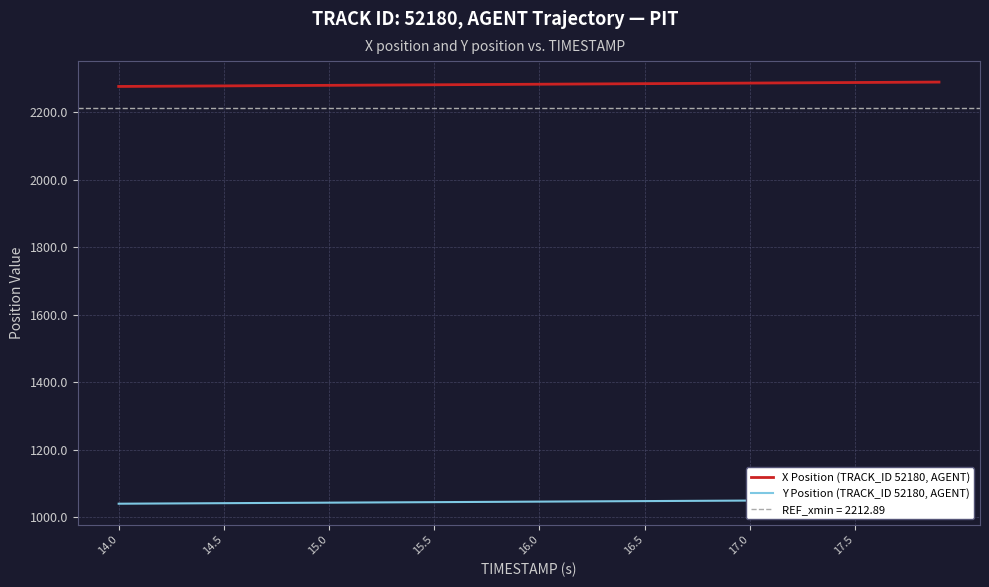

Rank the series by their average value, from highest to lowest.

X Position (TRACK_ID 52180, AGENT), Y Position (TRACK_ID 52180, AGENT)